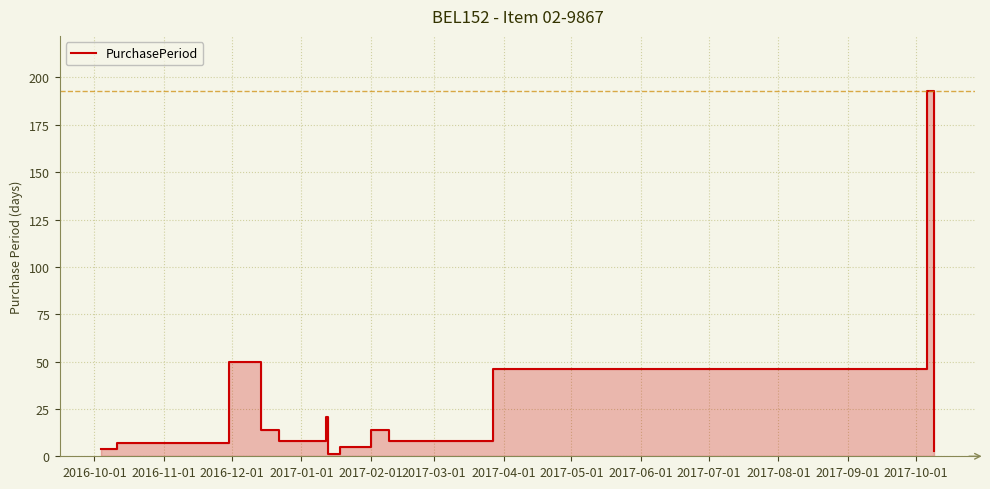

The chart shows a value of 1 at 2017-04-01. True or false?

False